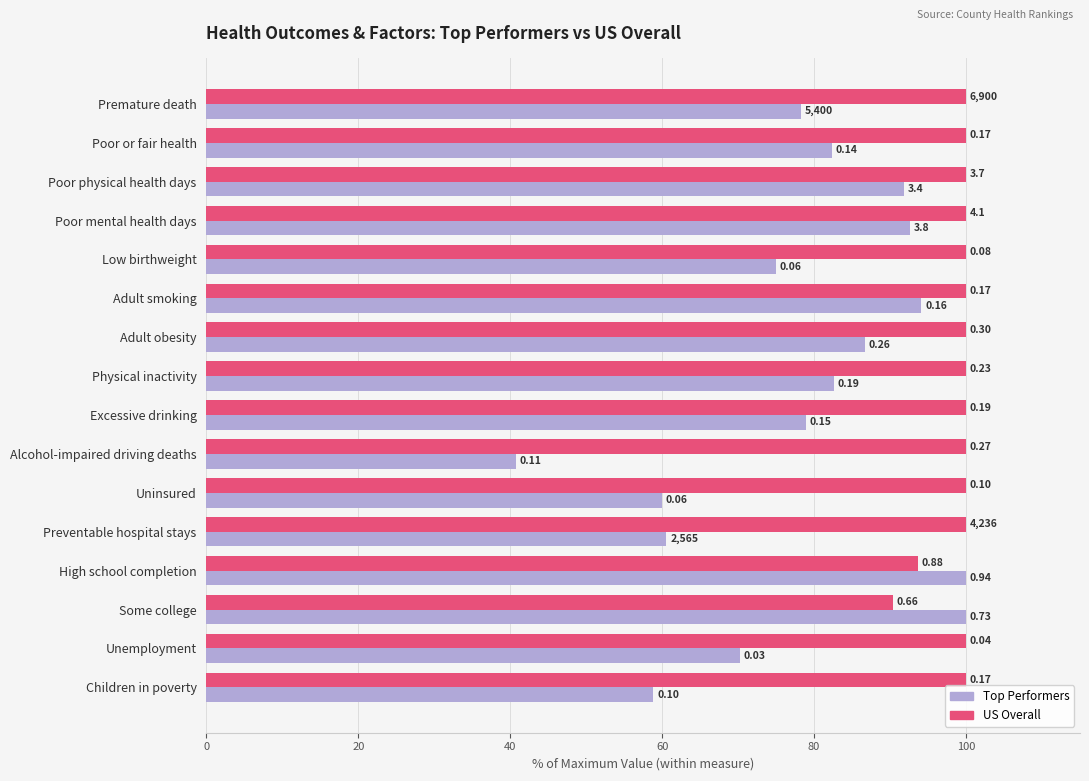

What are all the series names shown in the legend?

Top Performers, US Overall